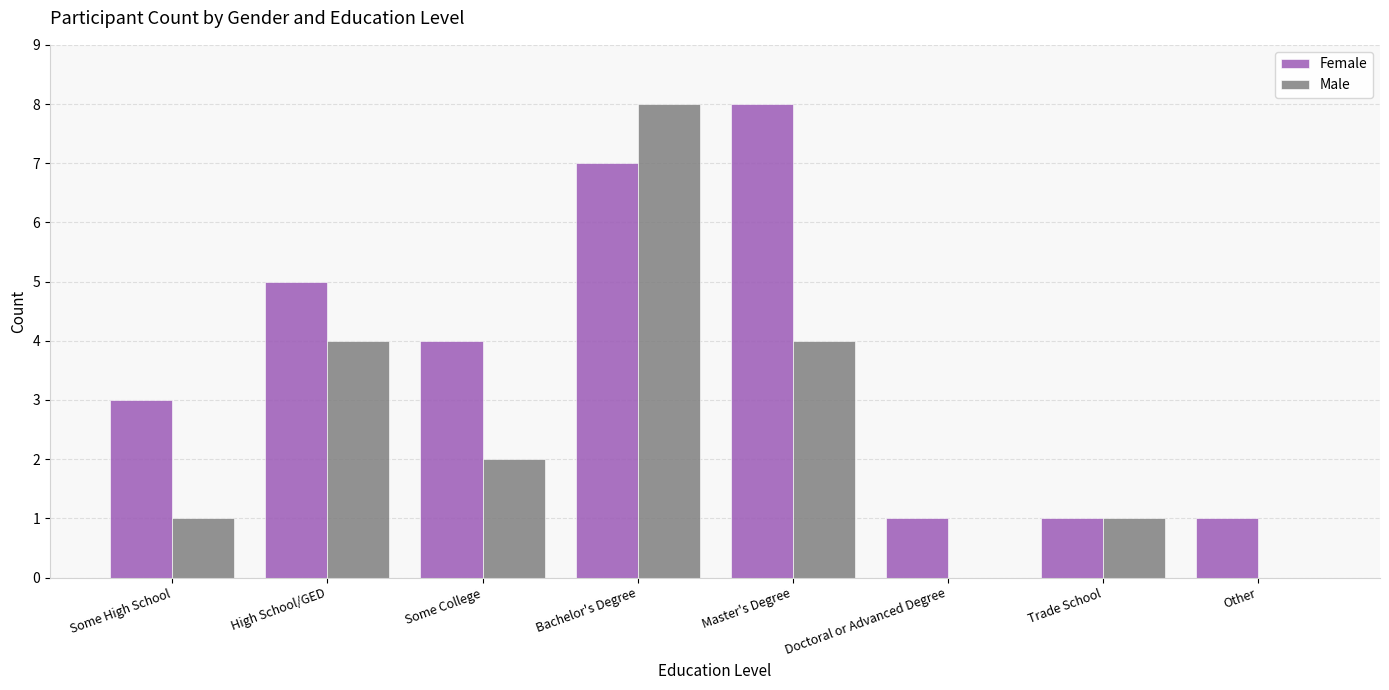

At which label does Male reach its peak?

Bachelor's Degree